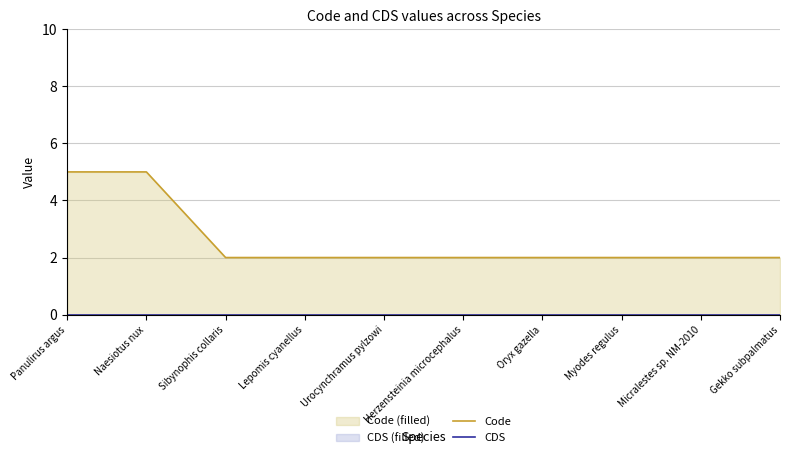

What is the lowest value of the Code series?

2